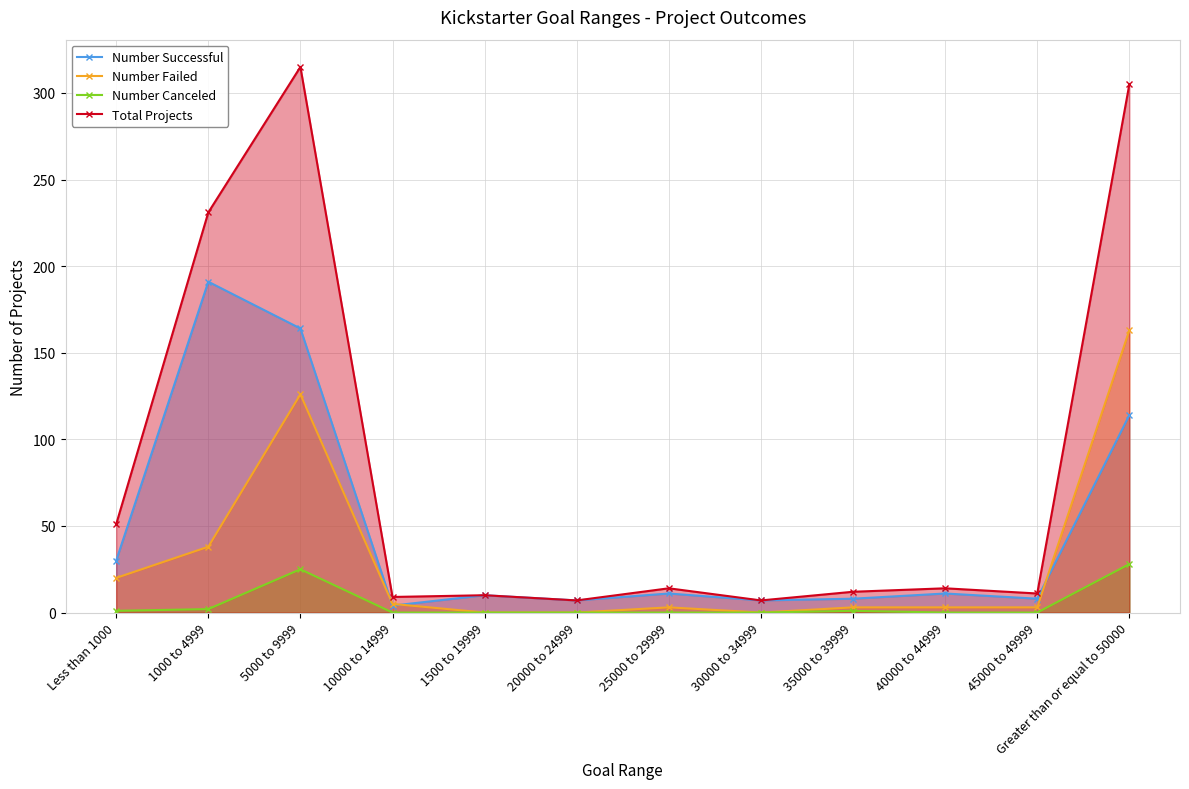

Reading left to right, extract all data points from this chart.

Number Successful: 30	191	164	4	10	7	11	7	8	11	8	114
Number Failed: 20	38	126	5	0	0	3	0	3	3	3	163
Number Canceled: 1	2	25	0	0	0	0	0	1	0	0	28
Total Projects: 51	231	315	9	10	7	14	7	12	14	11	305